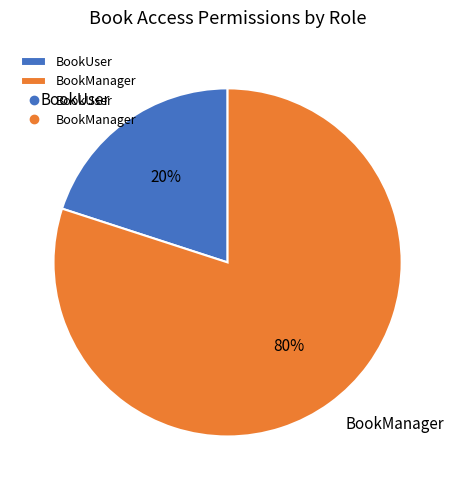

To the nearest percent, what is the average slice percentage?

50%